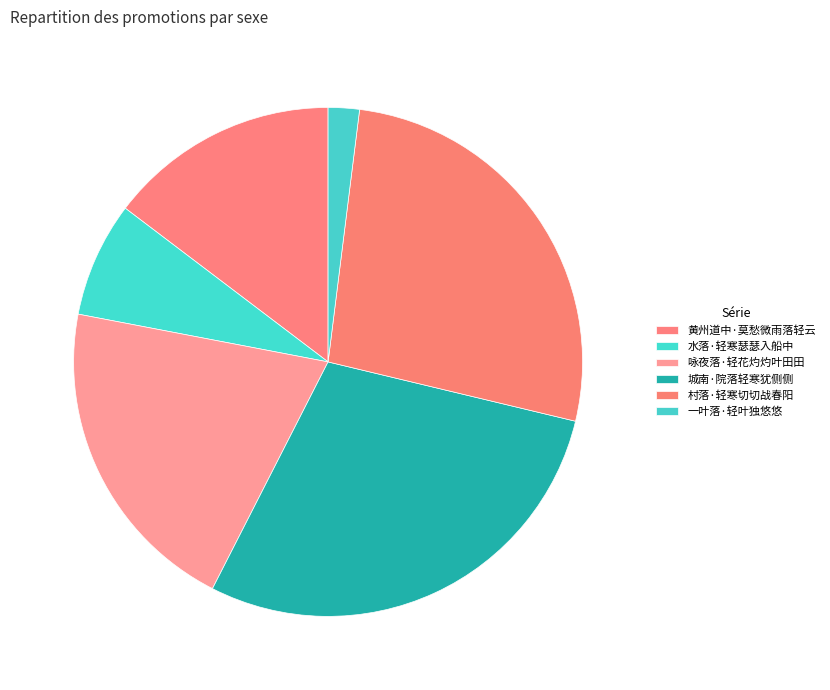

Which has a higher value, 城南·院落轻寒犹侧侧 or 一叶落·轻叶独悠悠?

城南·院落轻寒犹侧侧